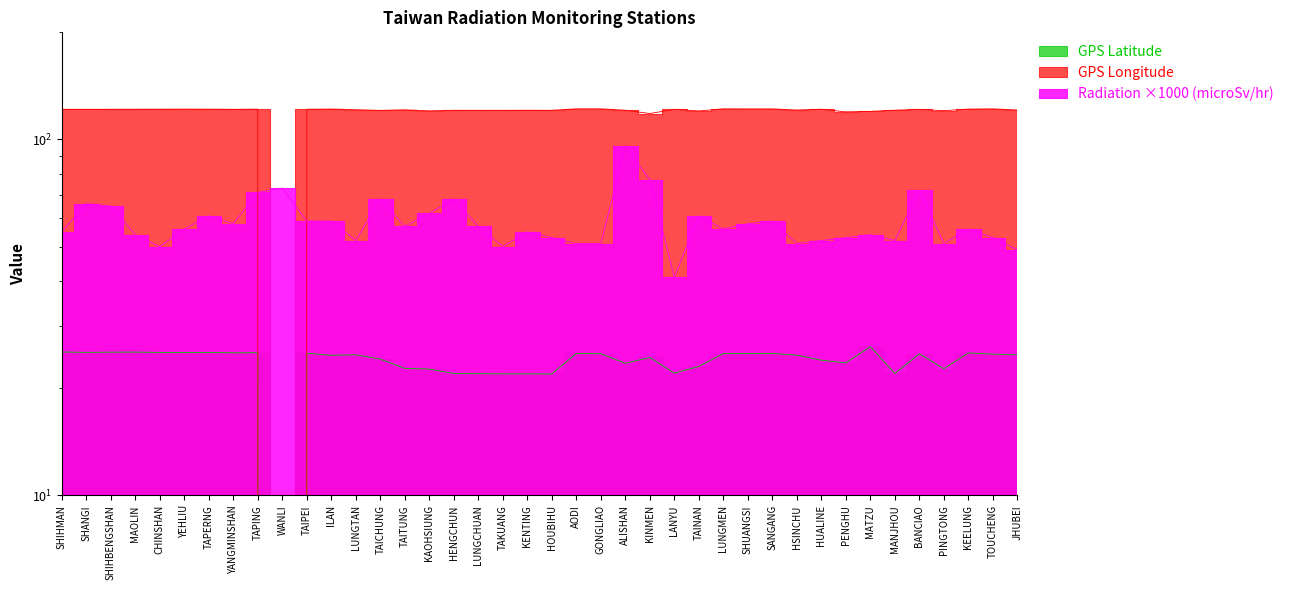

What is the label of the 8th point from the right?

PENGHU